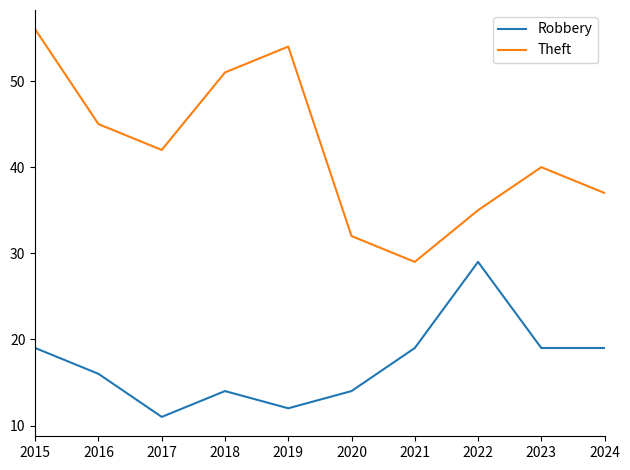

At which category does Theft reach its first local valley?

2017